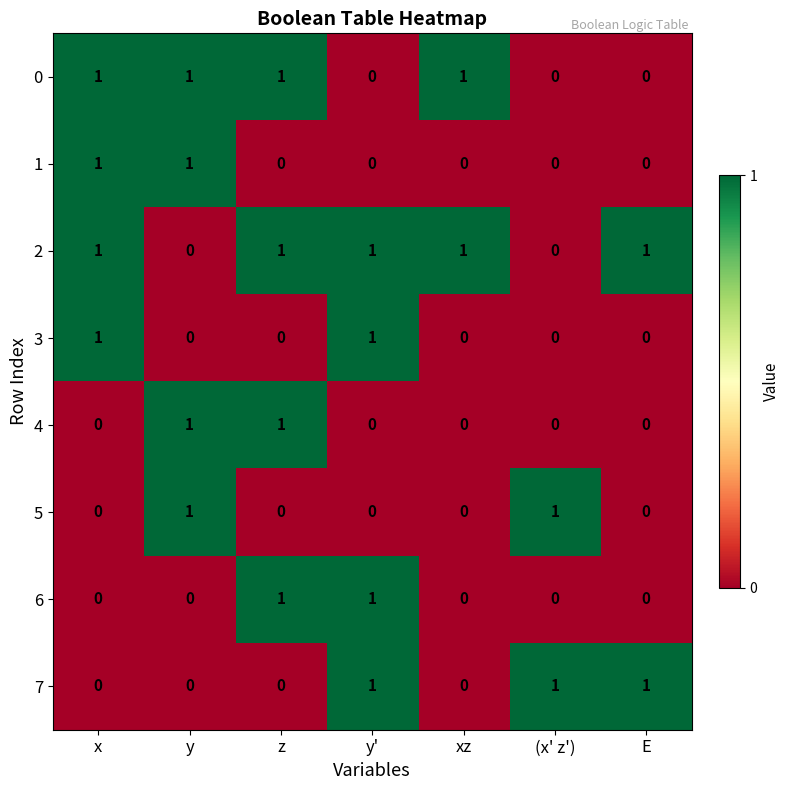

What is the sum of all 7 values?

3